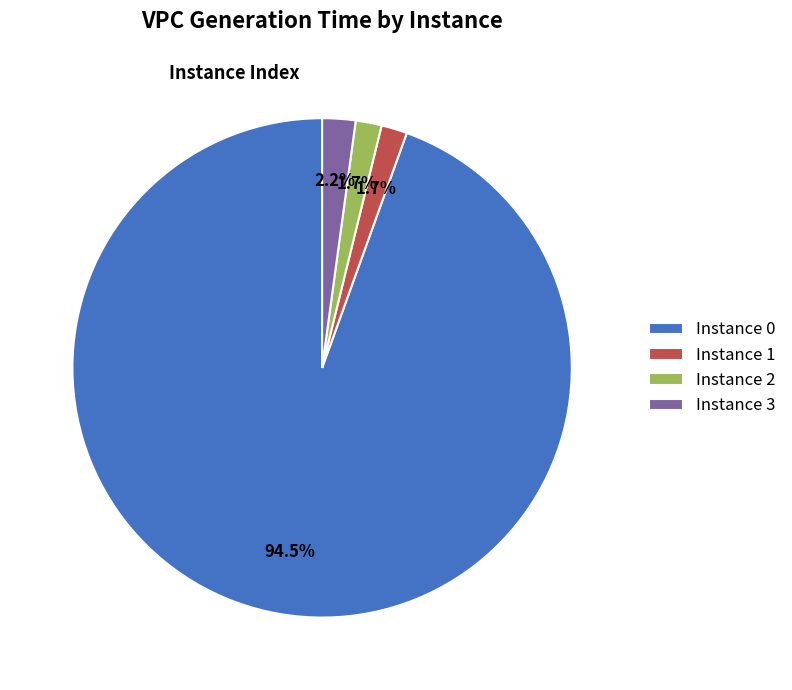

Do Instance 0 and Instance 3 together represent more than half of the pie?

Yes